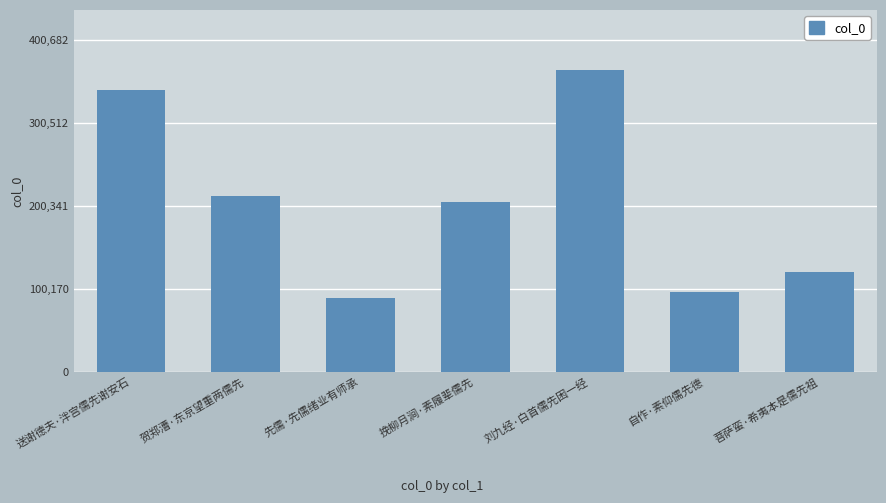

Rank the categories by value from lowest to highest.

先儒·先儒绪业有师承, 自作·素仰儒先德, 菩萨蛮·希夷本是儒先祖, 挽柳月涧·素履辈儒先, 贺郑漕·东京望重两儒先, 送谢德夫·泮宫儒先谢安石, 刘九经·白首儒先困一经